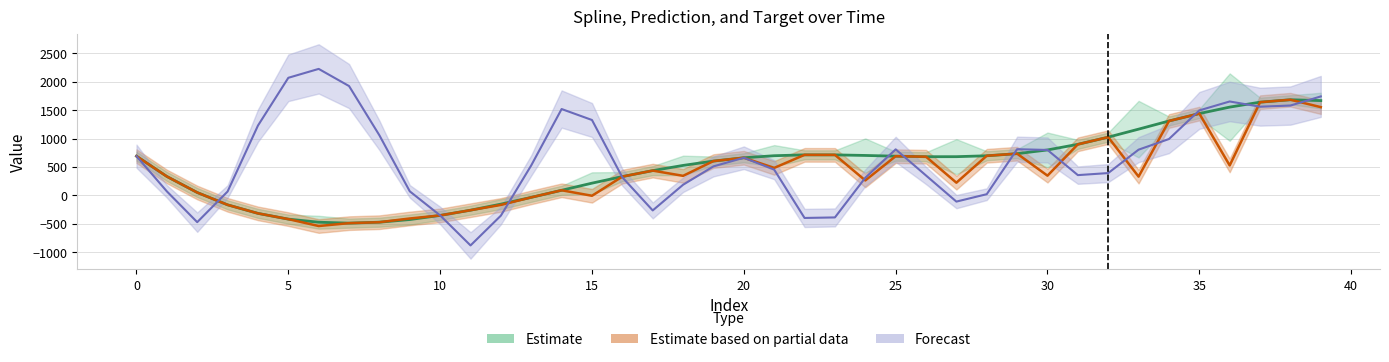

Reading right to left, extract all data points from this chart.

Estimate: 1667.8	1682.8	1639.8	1553.0	1439.2	1308.1	1164.8	1023.9	897.3	798.3	733.0	695.8	679.9	679.2	688.4	701.5	711.5	712.0	696.8	660.8	602.2	526.0	434.4	329.2	213.4	88.0	-36.8	-156.0	-262.8	-354.9	-427.6	-474.2	-490.8	-474.7	-420.1	-318.9	-168.5	48.6	331.2	688.9
Estimate based on partial data: 1552.5	1682.8	1639.8	525.5	1439.2	1308.1	328.6	1023.9	897.3	345.3	733.0	695.8	221.8	679.2	688.4	261.5	711.5	712.0	482.2	660.8	602.2	342.4	434.4	329.2	-8.7	88.0	-36.8	-170.0	-262.8	-354.9	-408.8	-474.2	-490.8	-541.8	-420.1	-318.9	-168.5	48.6	331.2	688.9
Forecast: 1741.3	1580.3	1560.3	1652.2	1495.1	990.8	803.4	391.1	355.0	798.3	811.3	19.1	-111.3	348.3	808.9	308.6	-390.2	-399.6	451.4	660.8	509.0	185.5	-267.0	315.9	1325.9	1519.0	526.9	-358.2	-883.4	-354.9	69.1	1055.6	1923.8	2226.0	2069.3	1227.9	66.2	-473.6	68.6	688.9